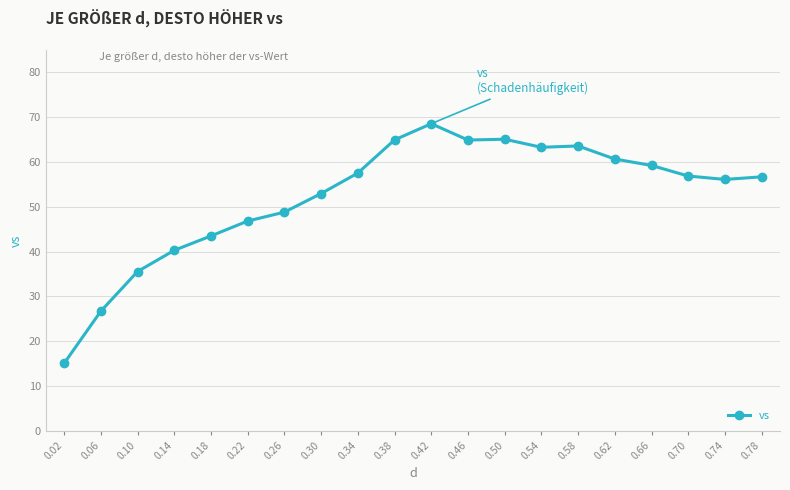

What is the change in value from 0.10 to 0.14?

+4.7